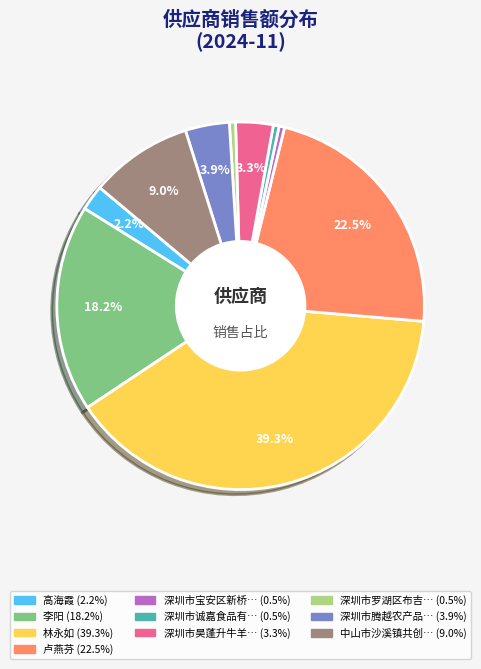

Does any single category account for the majority?

No